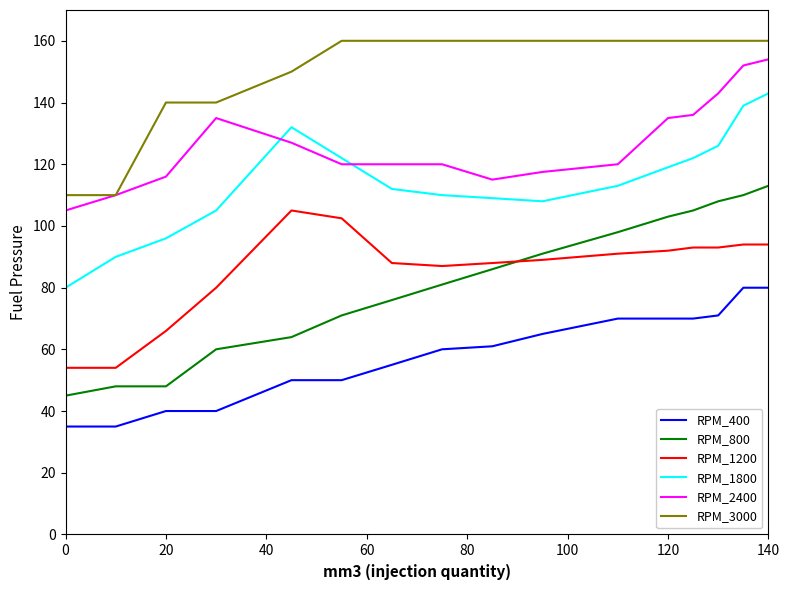

Which series has the widest spread of values?

RPM_800